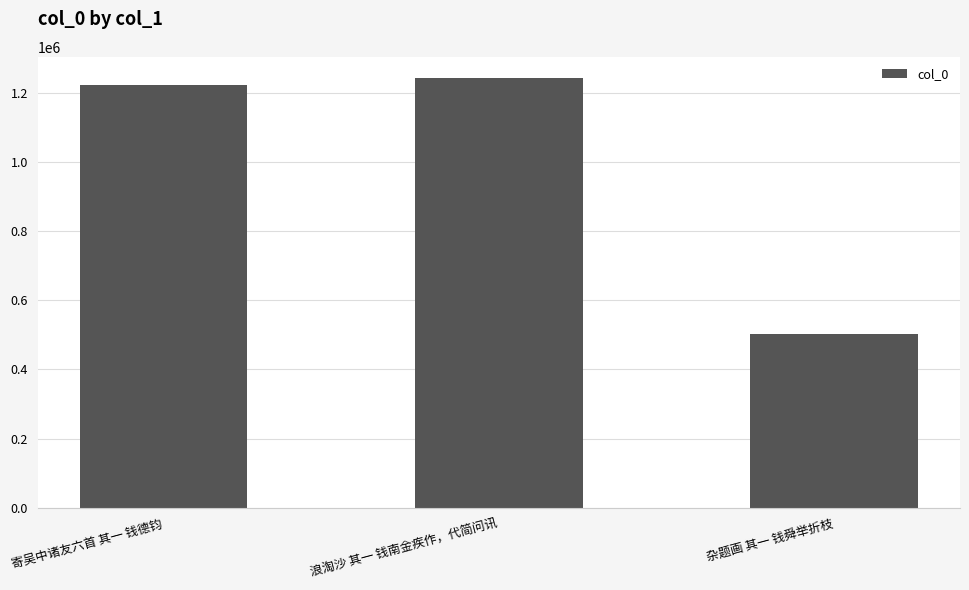

What is the sum of all values?

2966329